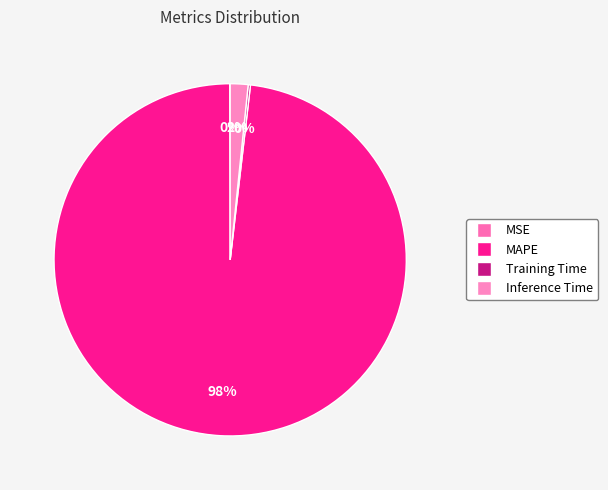

True or false: Inference Time accounts for 1% of the total.

False